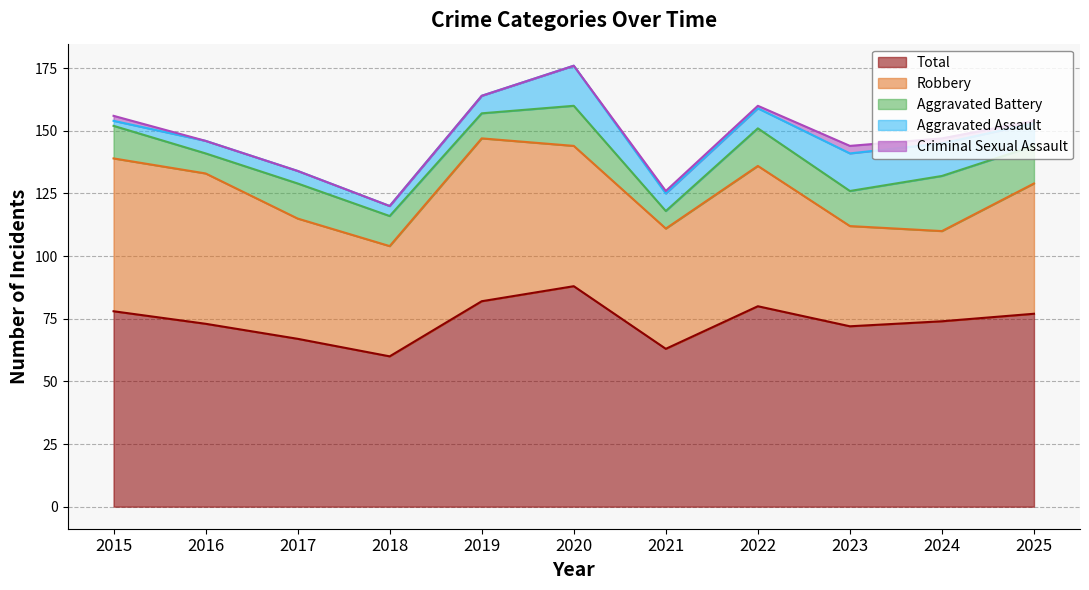

What is the difference between the second highest and minimum values in the Total series?

22